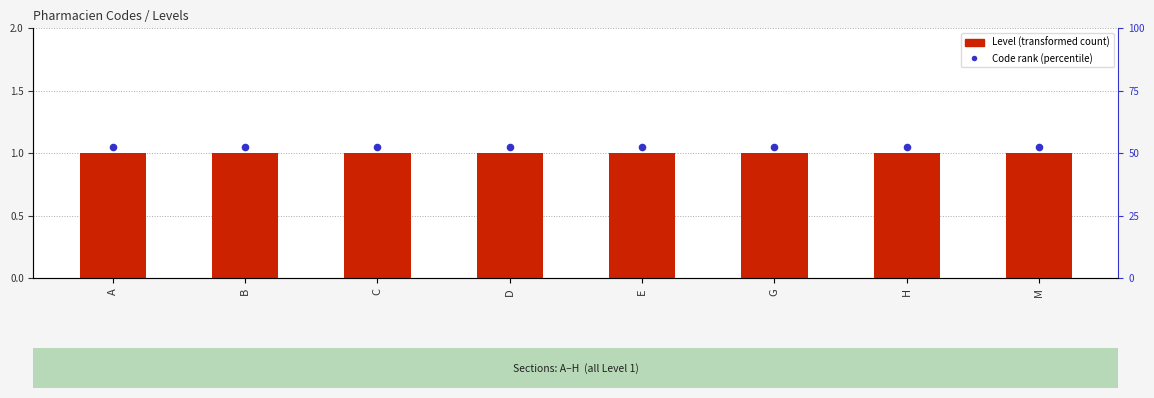

At which category is the sum across all series the highest?

A